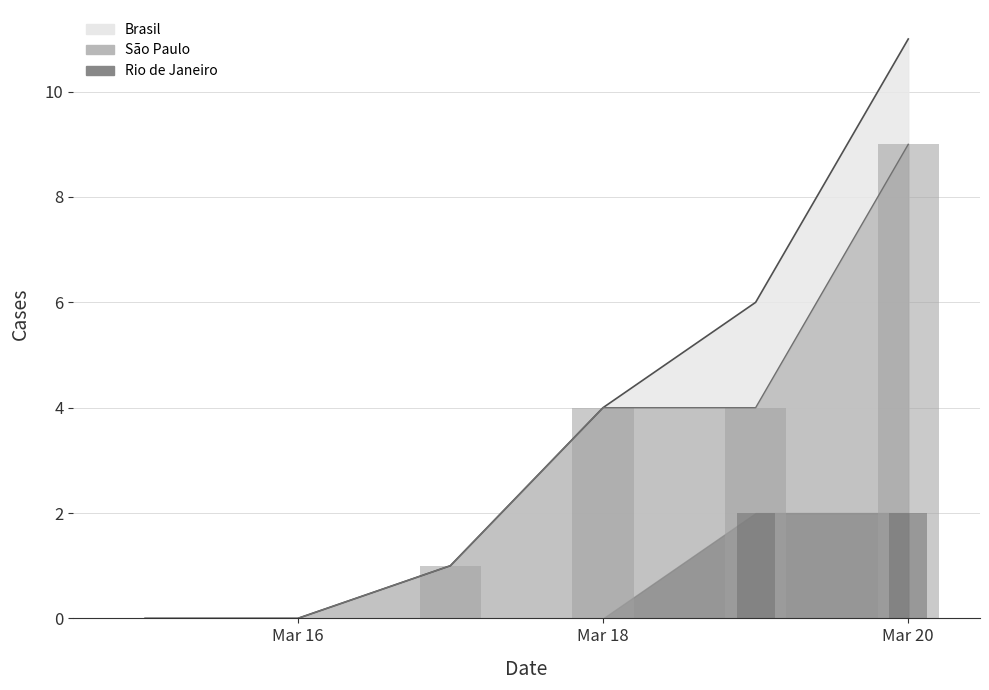

Which series has the widest spread of values?

Brasil